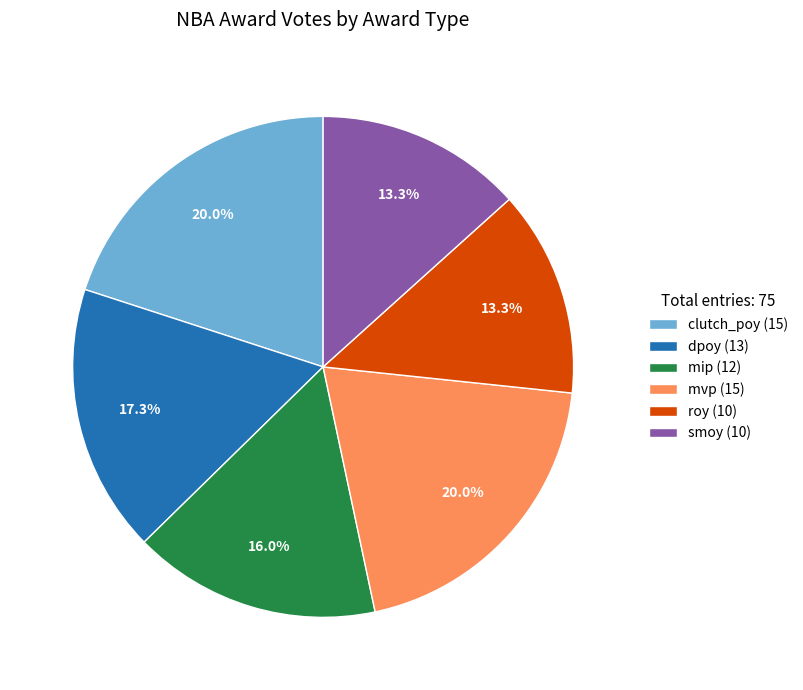

True or false: dpoy accounts for 10% of the total.

False